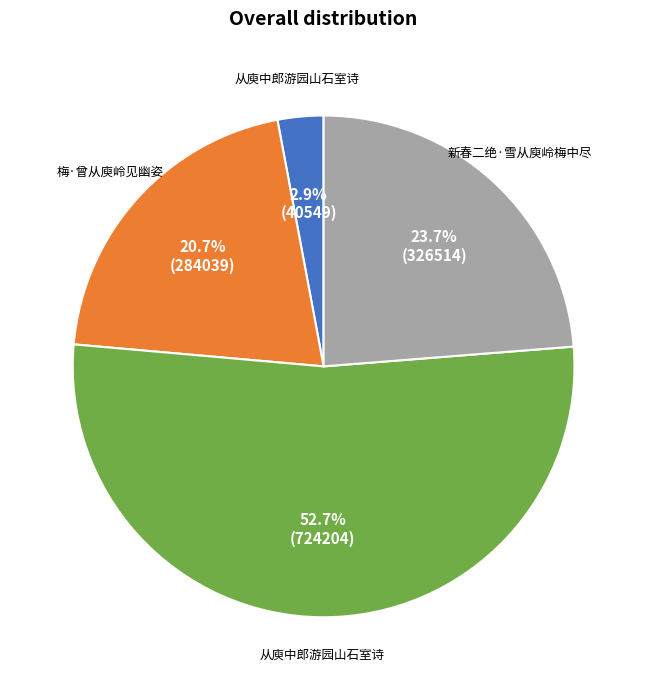

Which slice represents more than half of the pie?

从庾中郎游园山石室诗